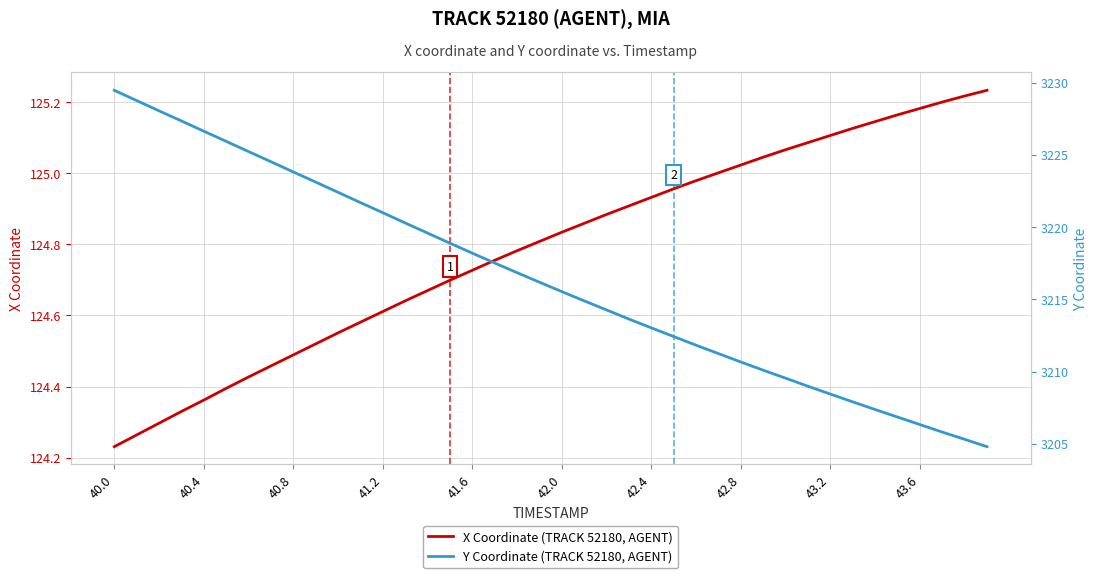

At which label does X Coordinate (TRACK 52180, AGENT) reach its minimum?

40.0